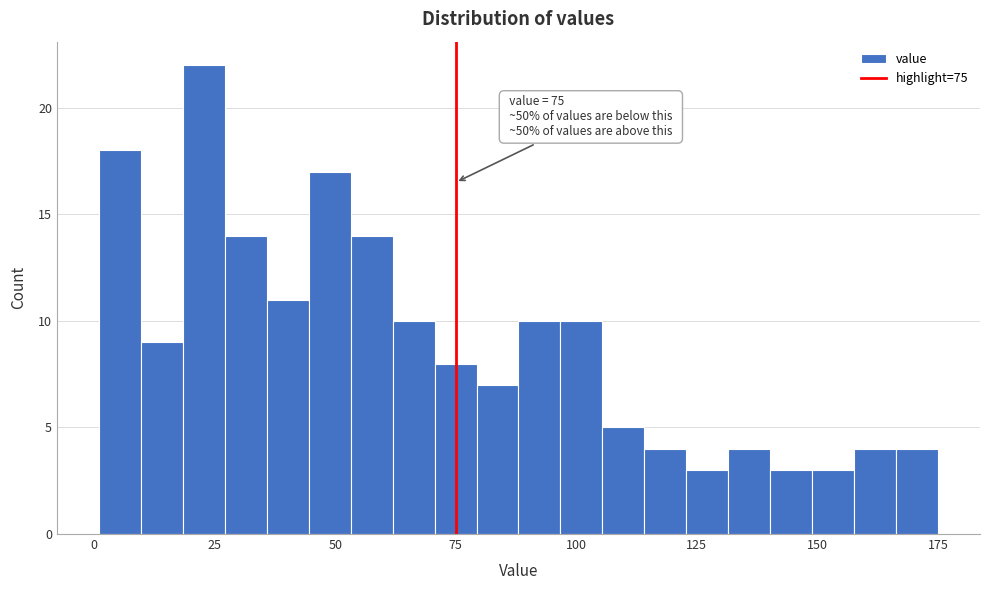

Read against the x-axis, roughly where is the centre of the tallest bar?

25